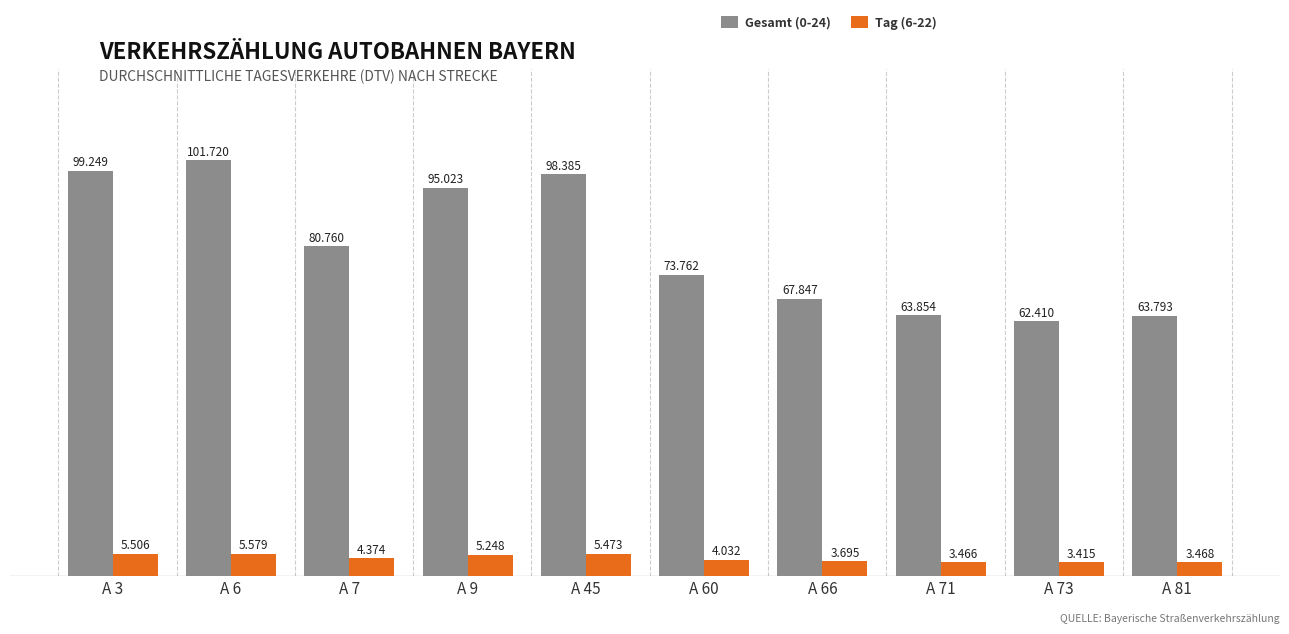

Reading right to left, extract all data points from this chart.

Gesamt (0-24): 63793	62410	63854	67847	73762	98385	95023	80760	101720	99249
Tag (6-22): 3468	3415	3466	3695	4032	5473	5248	4374	5579	5506